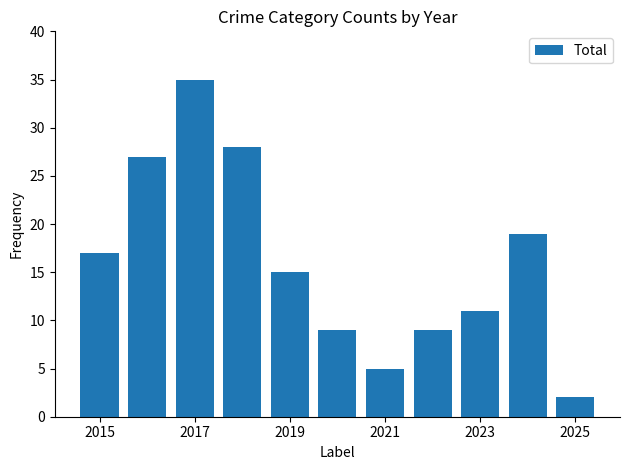

What is the value of the 1st bar from the left?

17